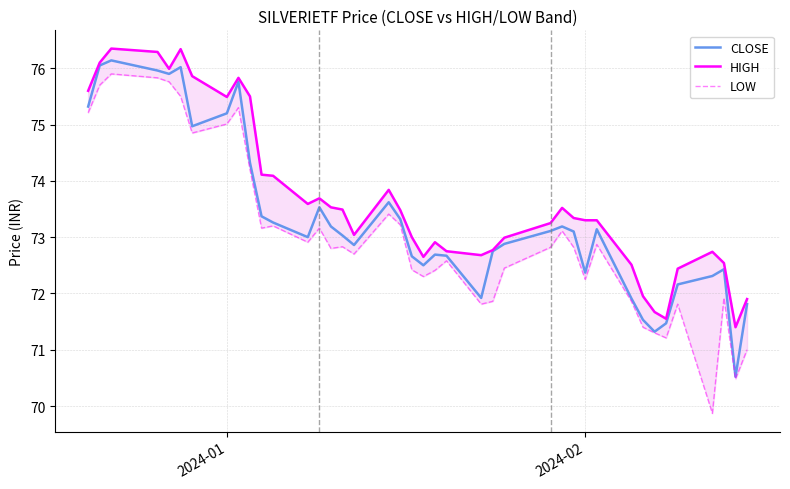

The value of LOW at 2024-01 is 129.6. True or false?

False